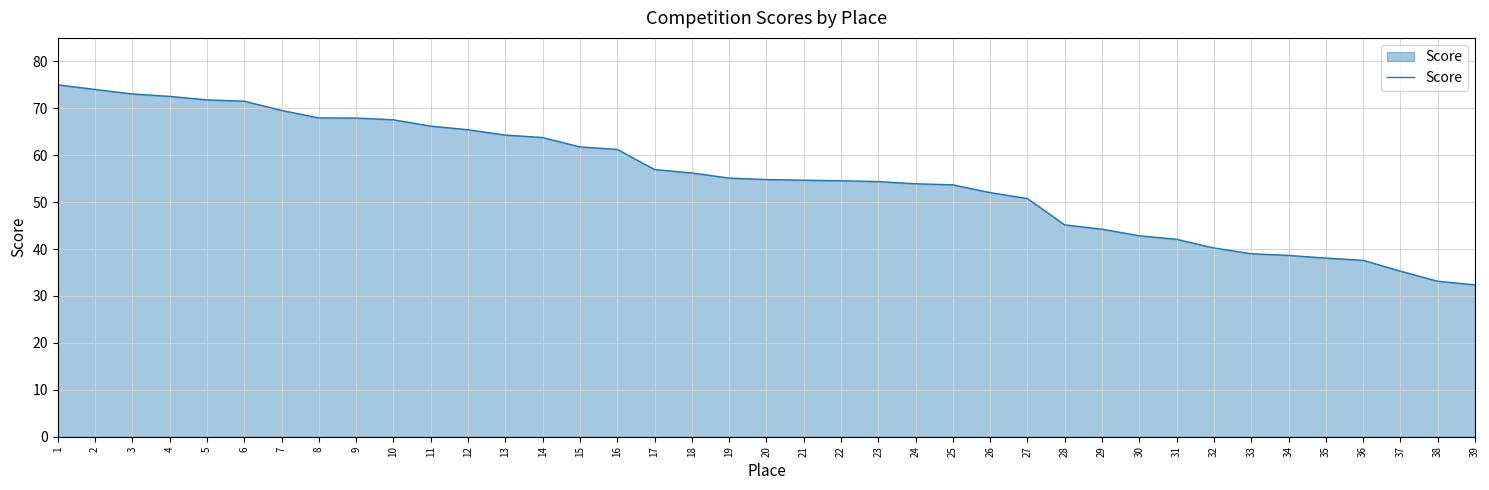

The chart shows a value of 58.8 at 31. True or false?

False